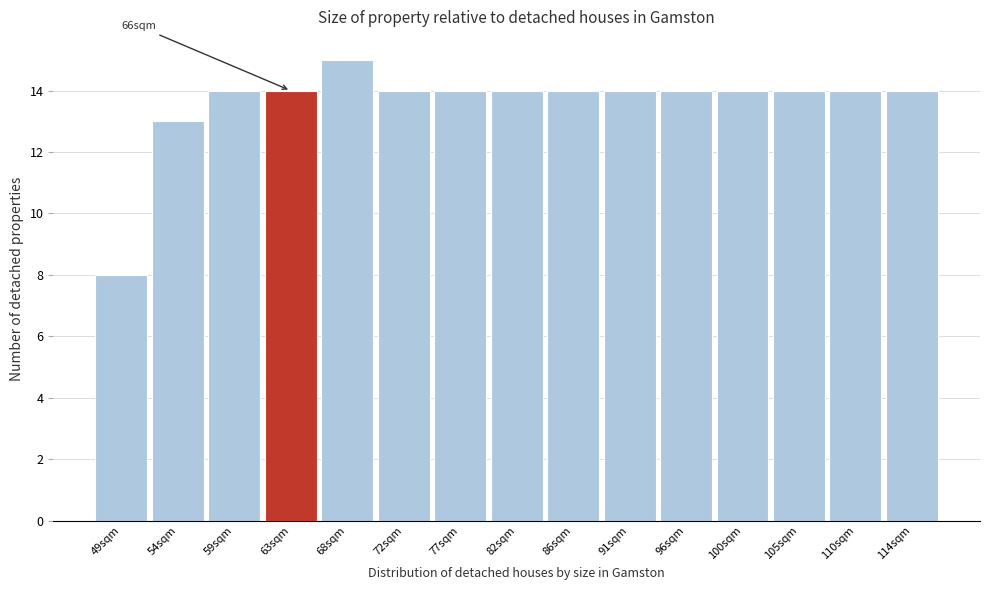

Reading left to right, what are all the values shown in this chart?

8	13	14	14	15	14	14	14	14	14	14	14	14	14	14